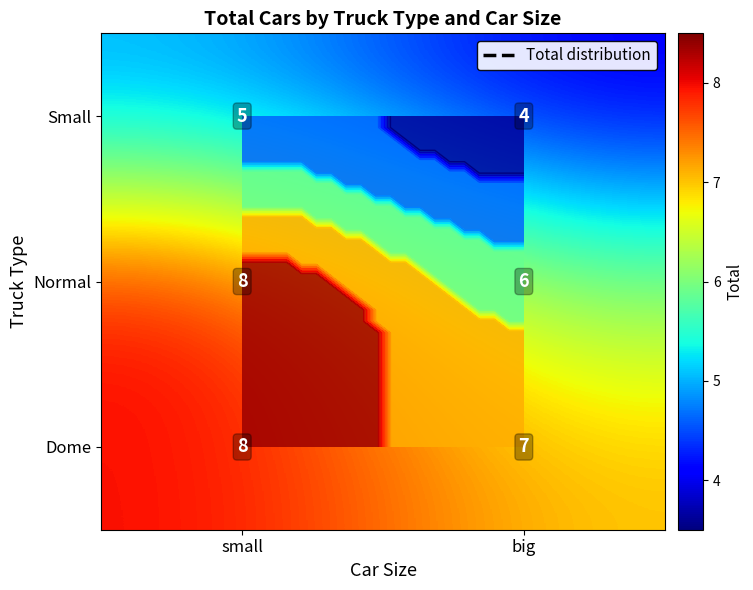

How many Dome values are between 7 and 8?

2